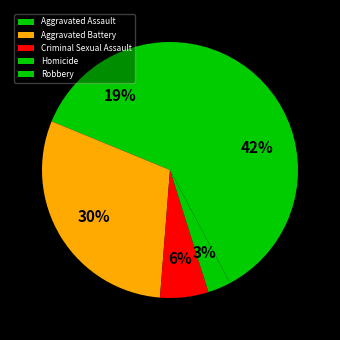

To the nearest percent, what is the average slice percentage?

20%